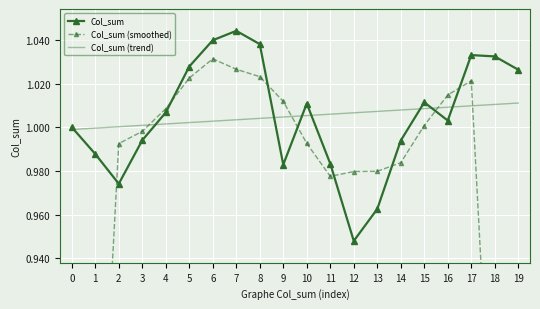

Rank the series by their maximum value, from highest to lowest.

Col_sum, Col_sum (smoothed), Col_sum (trend)